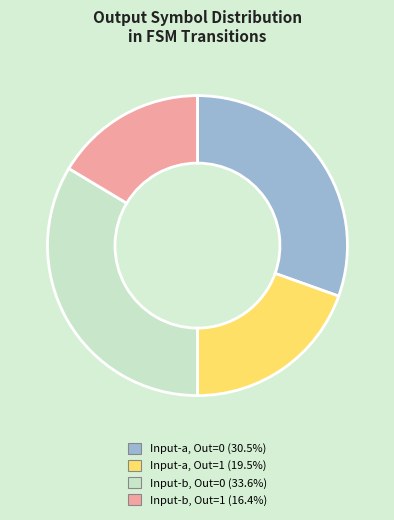

Is there any slice that represents more than half of the pie?

No